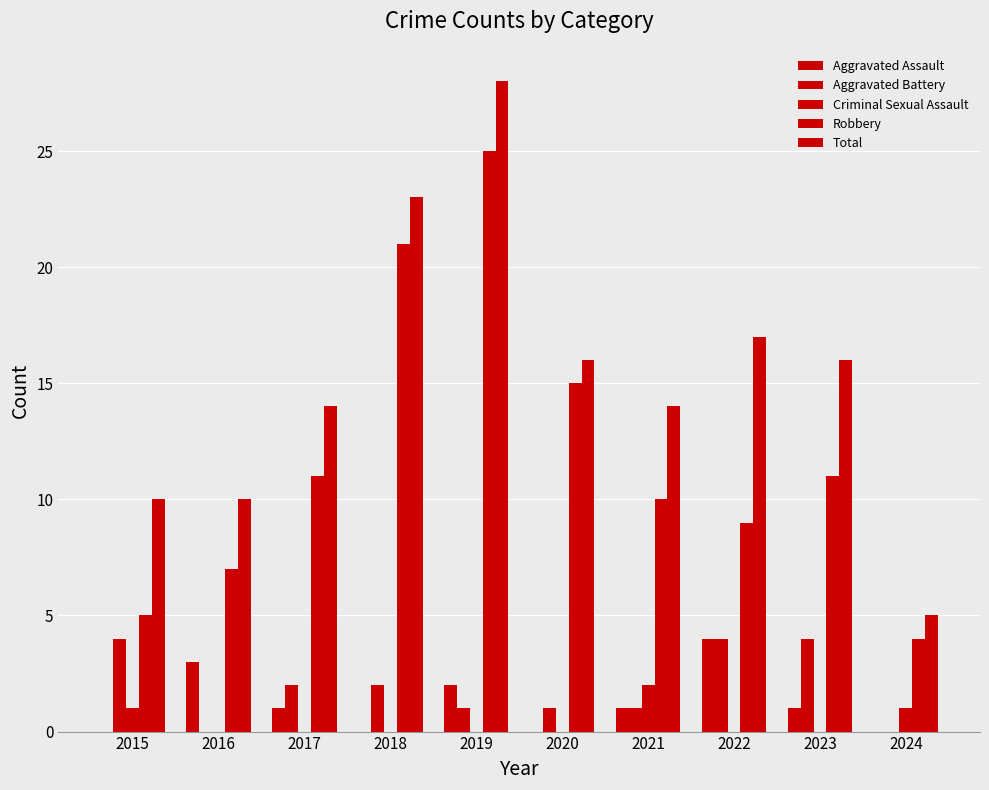

Are the bars grouped side by side (vs. stacked)?

Yes